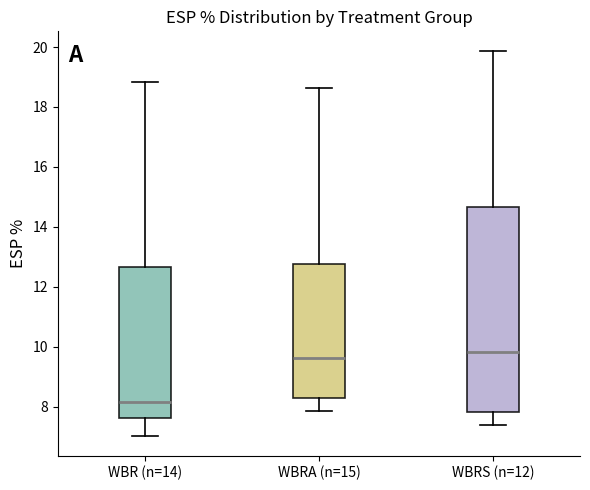

Reading left to right, read every box against the y-axis: the position of its median line, the range the box covers, and the ends of its whiskers. The values are not printed on the chart, so give them approximately, as read against the axis.

WBR (n=14): median 8.2, box 7.6 to 12.6, whiskers 7.0 to 18.8
WBRA (n=15): median 9.6, box 8.2 to 12.8, whiskers 7.8 to 18.6
WBRS (n=12): median 9.8, box 7.8 to 14.6, whiskers 7.4 to 19.8